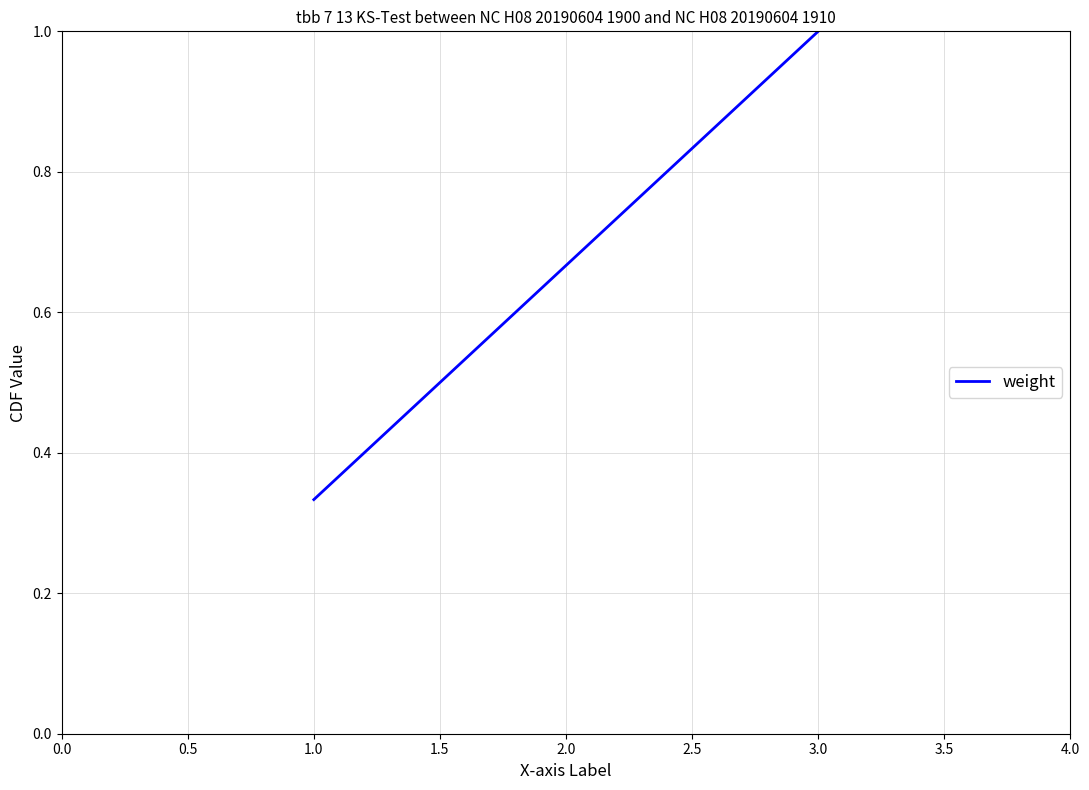

Is this an area chart (filled region under the line)?

No